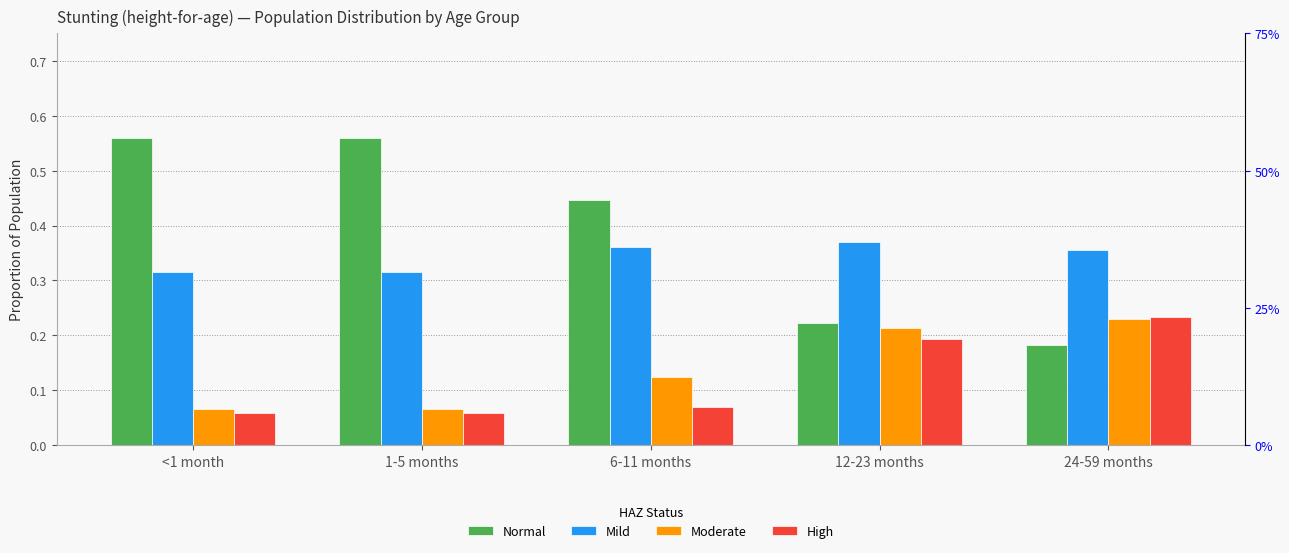

Reading right to left, list all the values displayed in this chart.

Normal: 24-59 months=0.2	12-23 months=0.2	6-11 months=0.4	1-5 months=0.6	<1 month=0.6
Mild: 24-59 months=0.4	12-23 months=0.4	6-11 months=0.4	1-5 months=0.3	<1 month=0.3
Moderate: 24-59 months=0.2	12-23 months=0.2	6-11 months=0.1	1-5 months=0.1	<1 month=0.1
High: 24-59 months=0.2	12-23 months=0.2	6-11 months=0.1	1-5 months=0.1	<1 month=0.1